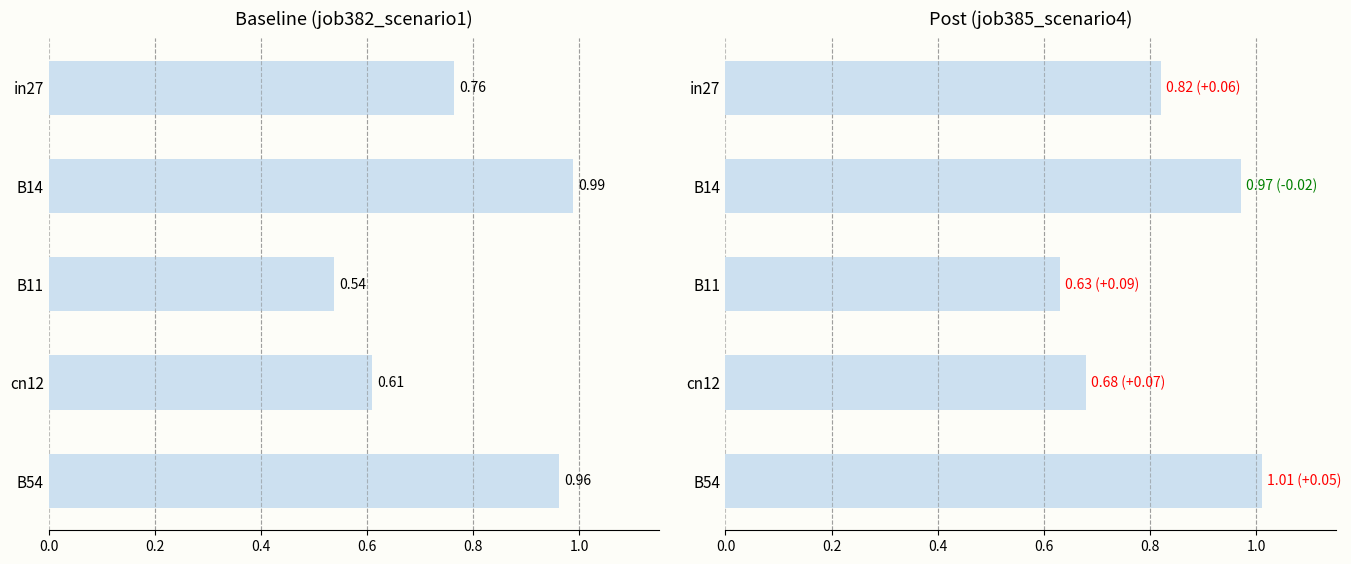

Reading left to right, transcribe all the data shown in this chart.

job382_scenario1_723: 1.0	0.6	0.5	1.0	0.8
job385_scenario4_731: 1.0	0.7	0.6	1.0	0.8